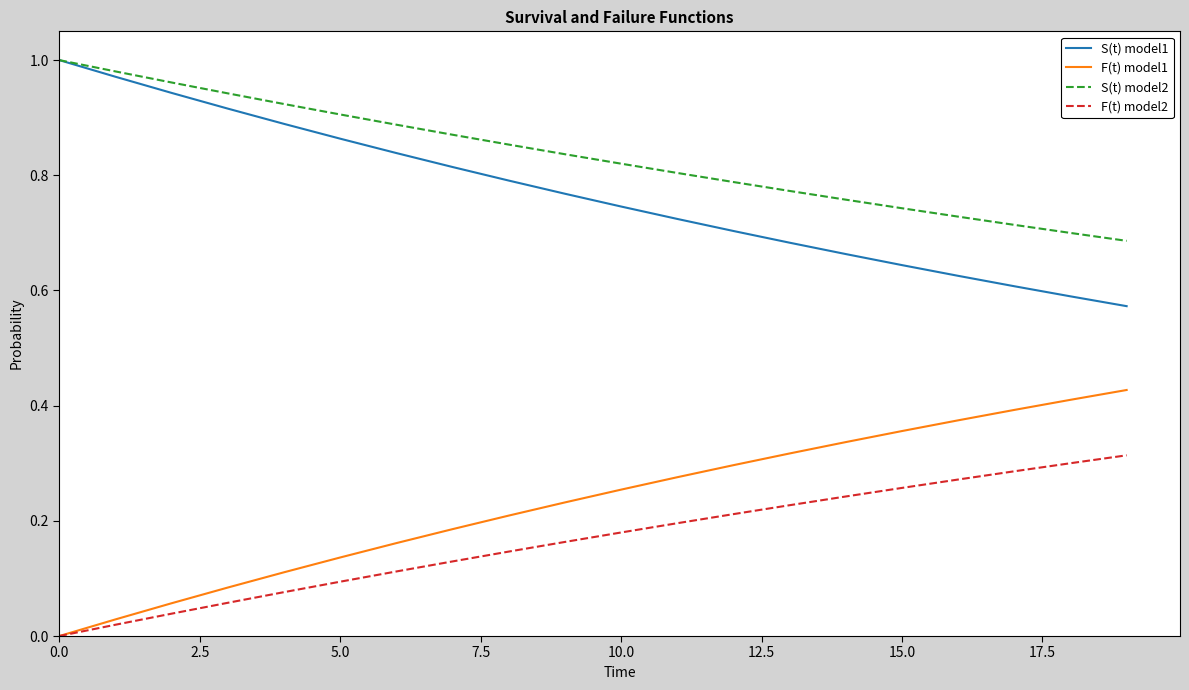

True or false: F(t) model1 and S(t) model1 intersect in this chart.

False